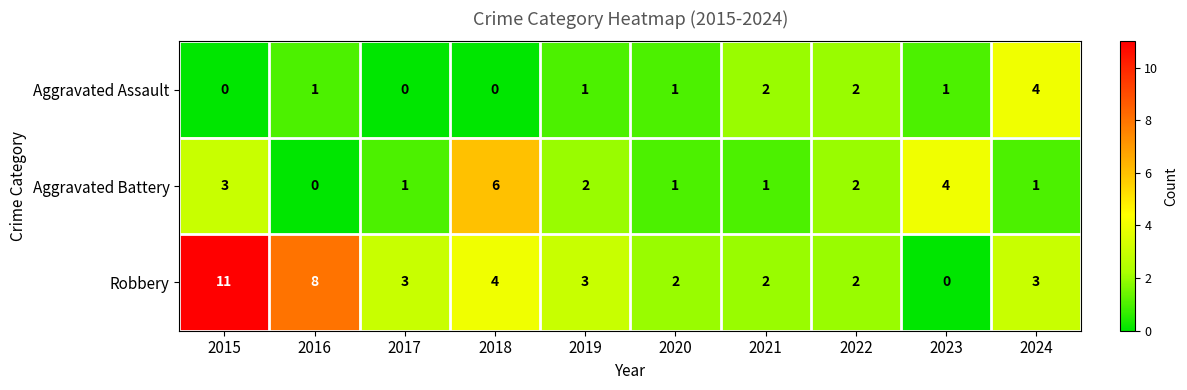

List the series in order of their overall mean, highest first.

Robbery, Aggravated Battery, Aggravated Assault